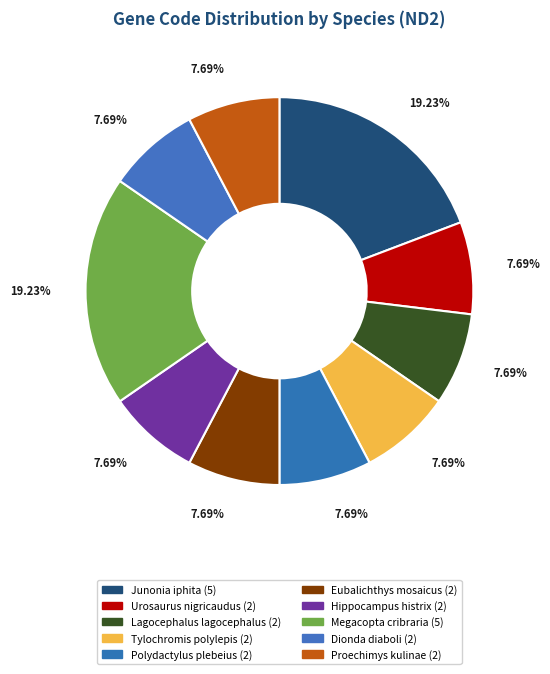

Which has a higher value, Junonia iphita or Urosaurus nigricaudus?

Junonia iphita